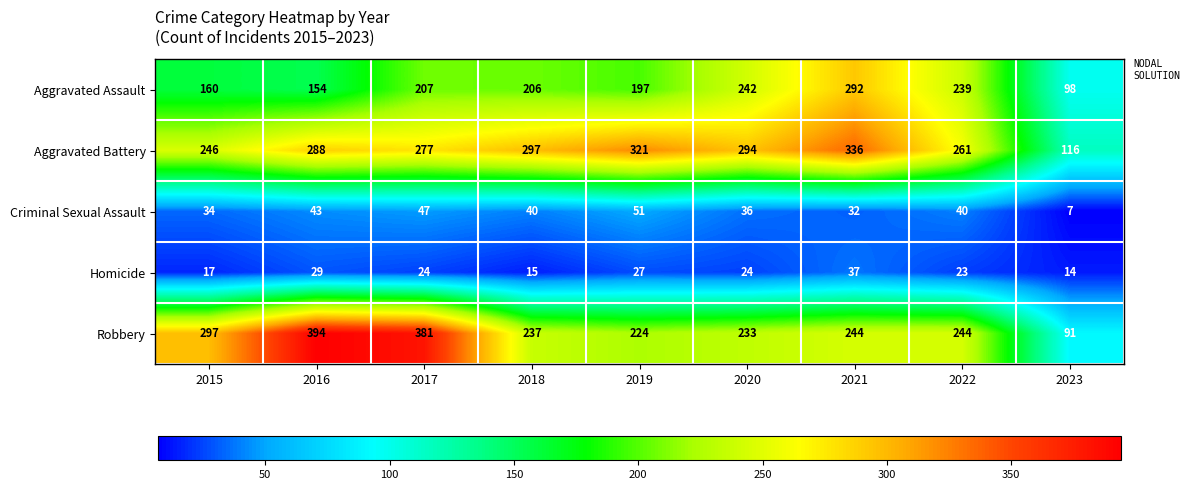

At which category is the sum across all series the highest?

2021